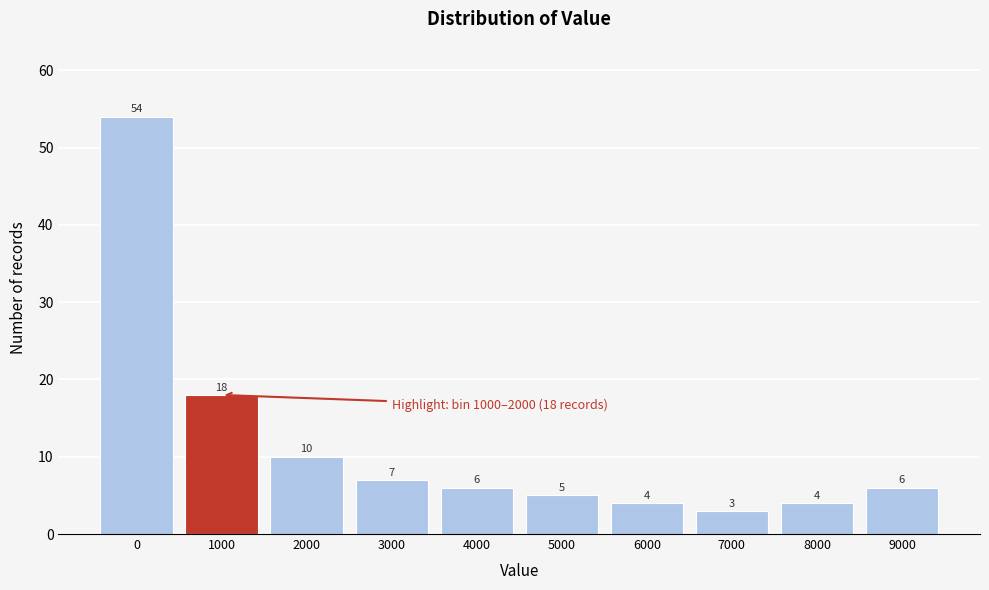

Reading left to right, list all the values displayed in this chart.

54	18	10	7	6	5	4	3	4	6